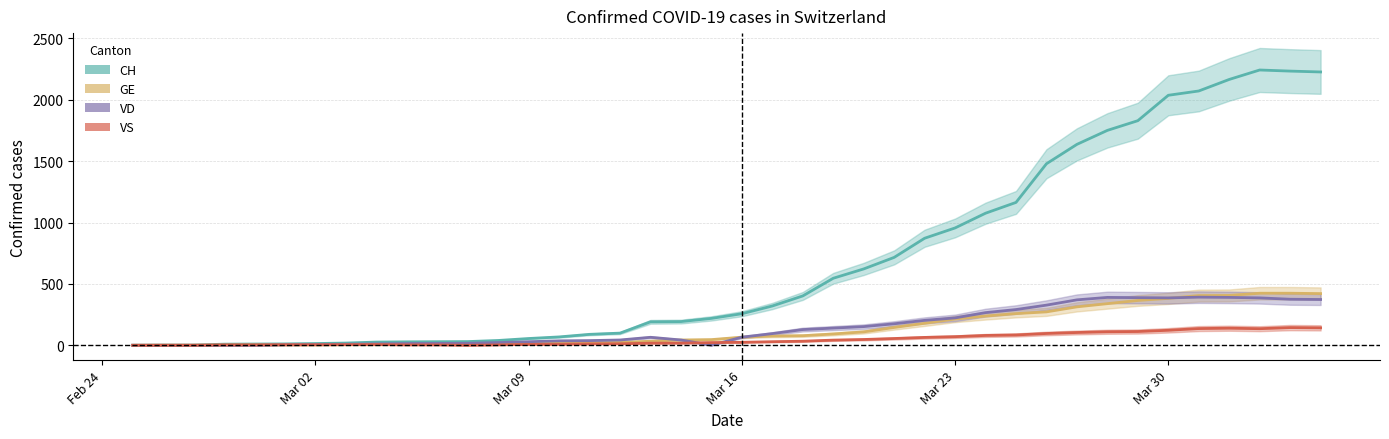

Where do GE and VS first cross each other?

Mar 09 and Mar 16